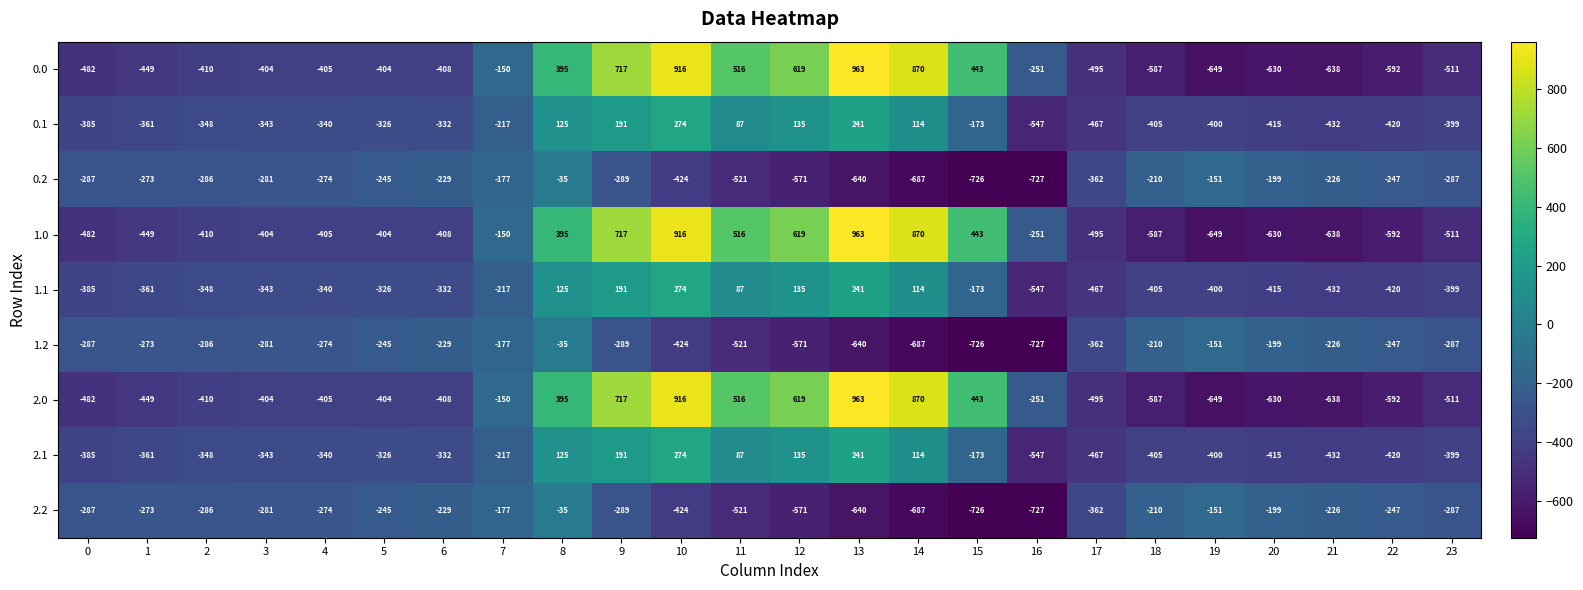

True or false: 0.1 has a value of -399 at 23.

True